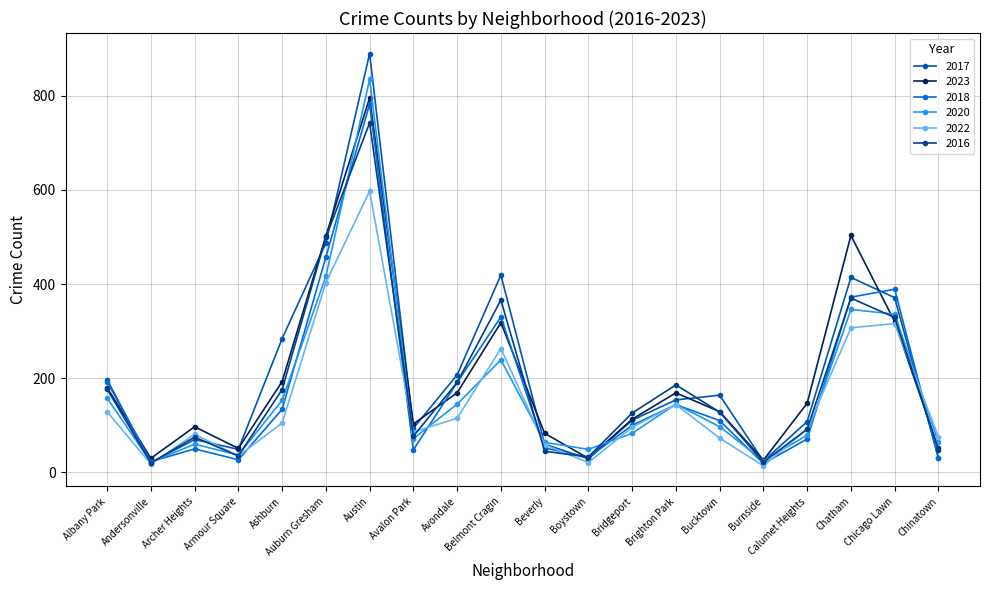

Does the chart have visible grid lines?

Yes